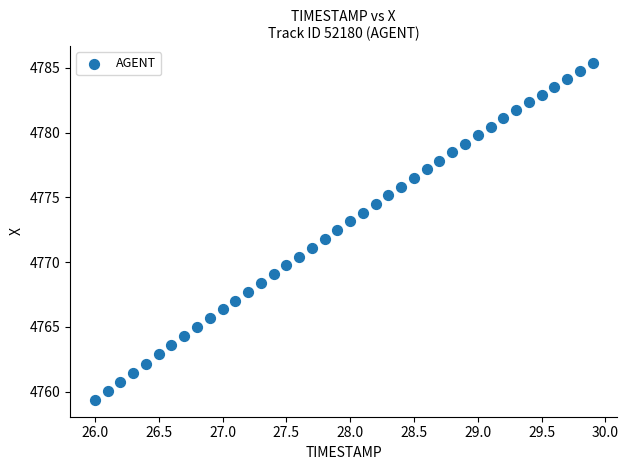

What is the range of X values (max minus min)?

3.9